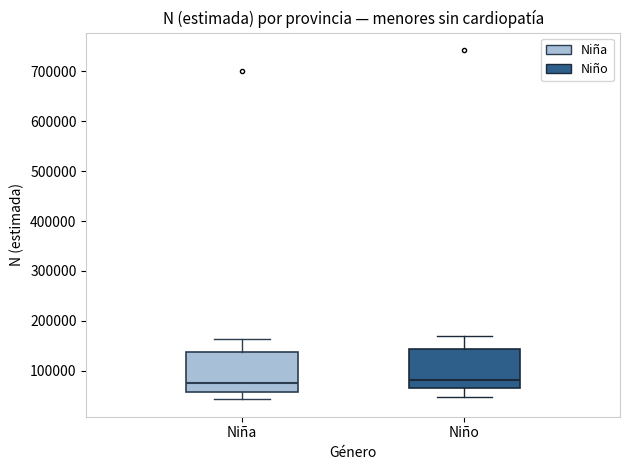

Reading left to right, read every box against the y-axis: the position of its median line, the range the box covers, and the ends of its whiskers. The values are not printed on the chart, so give them approximately, as read against the axis.

Niña: median 80000, box 60000 to 140000, whiskers 40000 to 160000
Niño: median 80000, box 60000 to 140000, whiskers 50000 to 170000